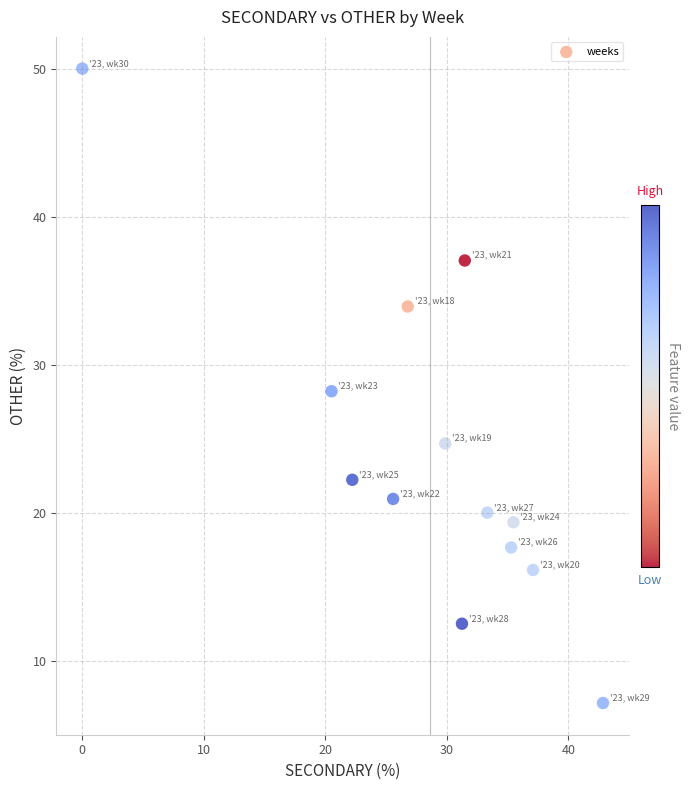

What is the range of Y values (max minus min)?

42.9